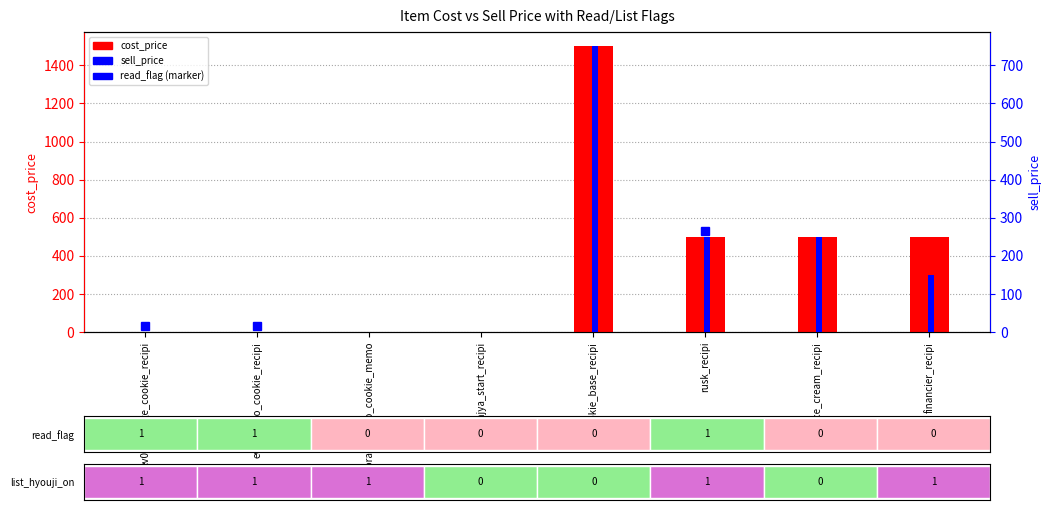

Which series changed the most between ev02_orangeneko_cookie_memo and ice_cream_recipi?

cost_price